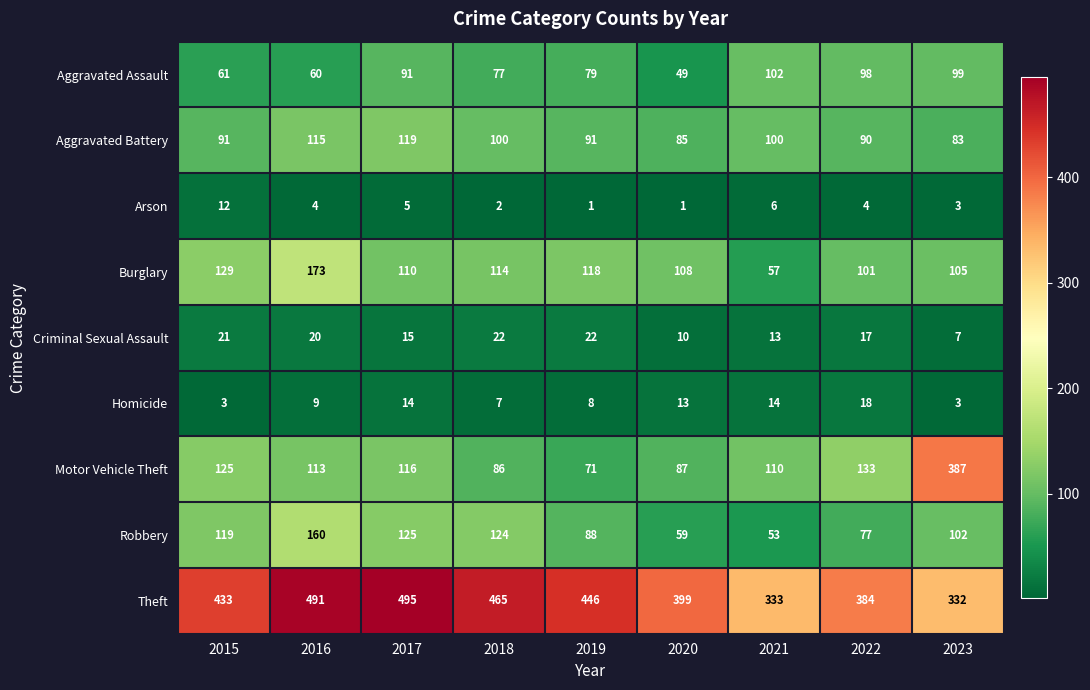

At 2015, list the series in order from largest to smallest.

Theft, Burglary, Motor Vehicle Theft, Robbery, Aggravated Battery, Aggravated Assault, Criminal Sexual Assault, Arson, Homicide